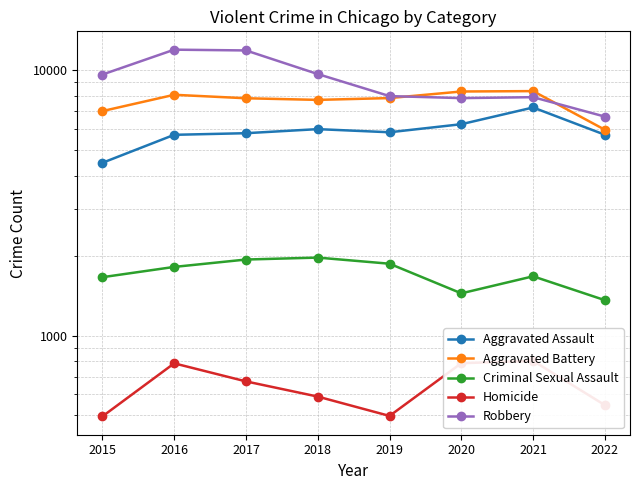

At which label does Homicide reach its minimum?

2015